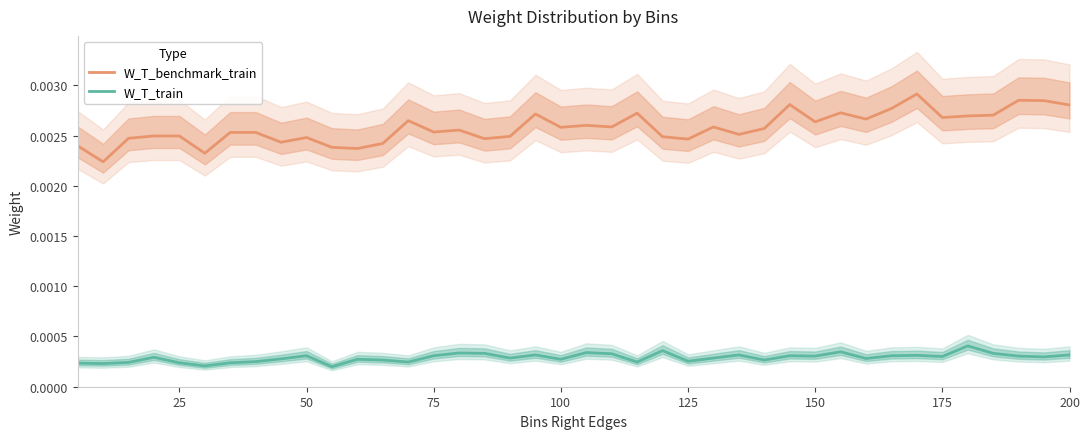

Rank the series by their maximum value, from highest to lowest.

W_T_benchmark_train, W_T_train